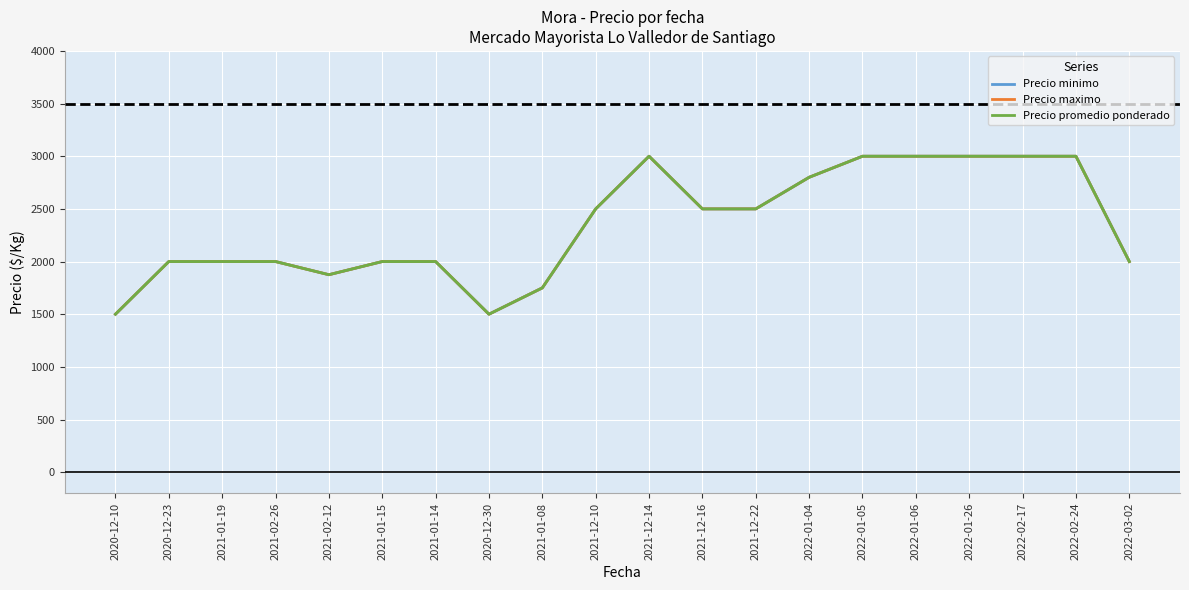

What is the total value across all series at 2020-12-30?

4500